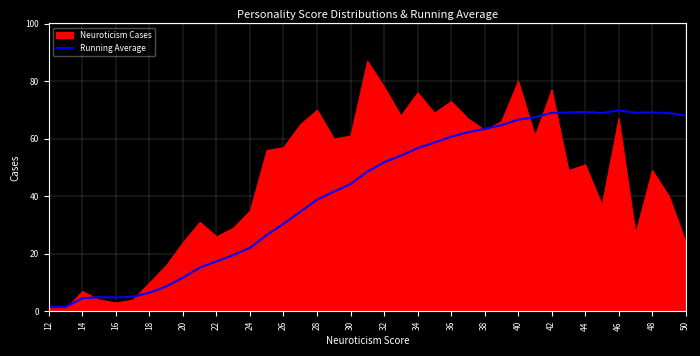

Is it true that Running Average equals 1.2 at 14?

False